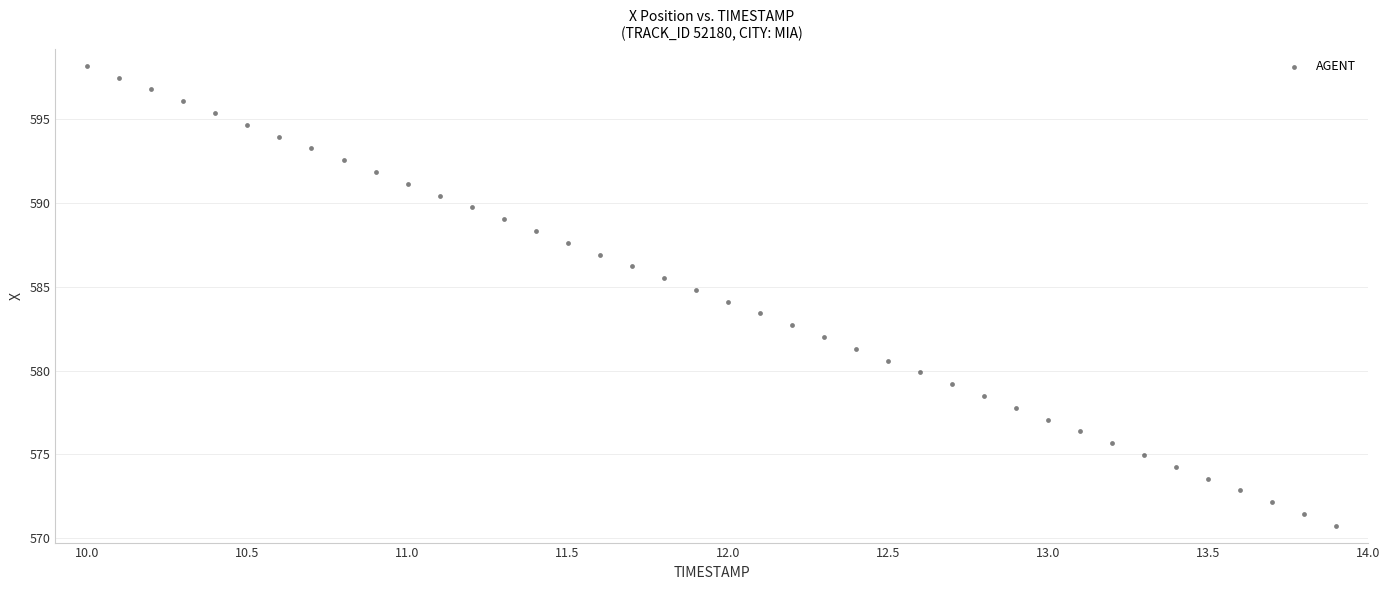

What is the range of Y values (max minus min)?

27.5